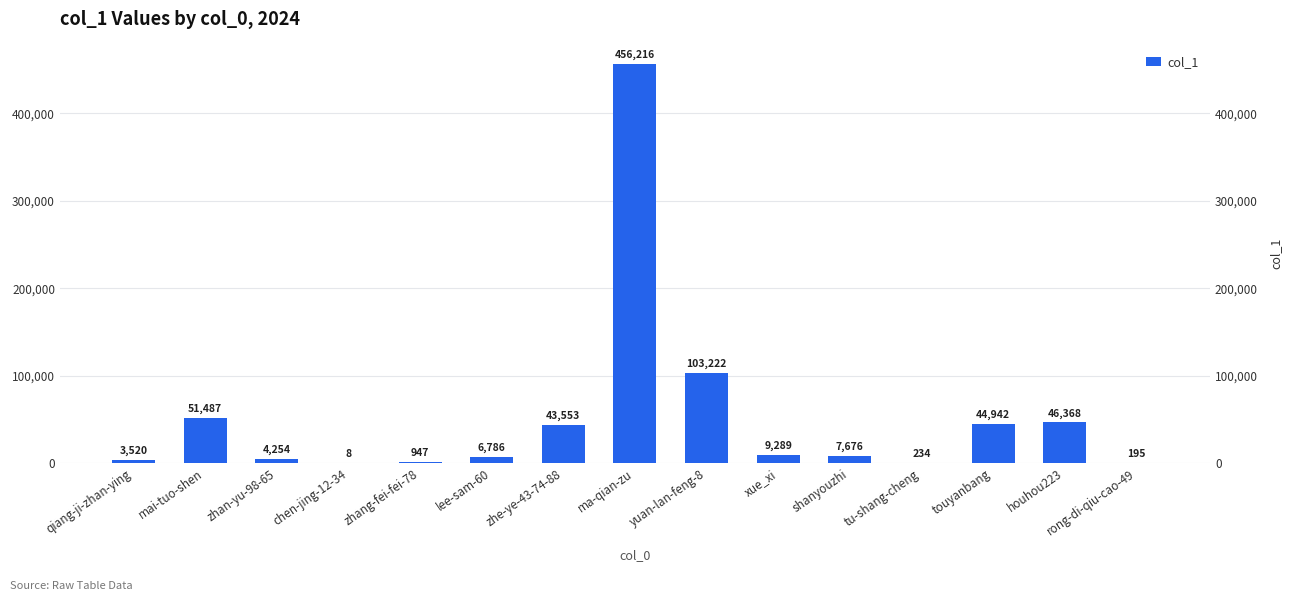

What is the sum of all values?

778697